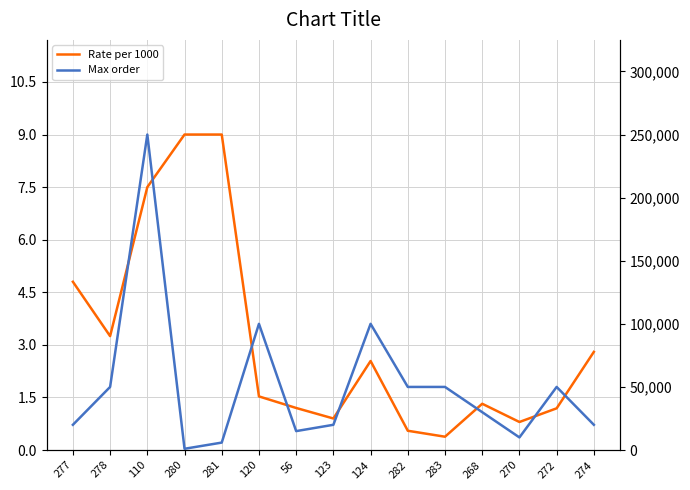

What is the maximum value shown in the chart?

250000.0